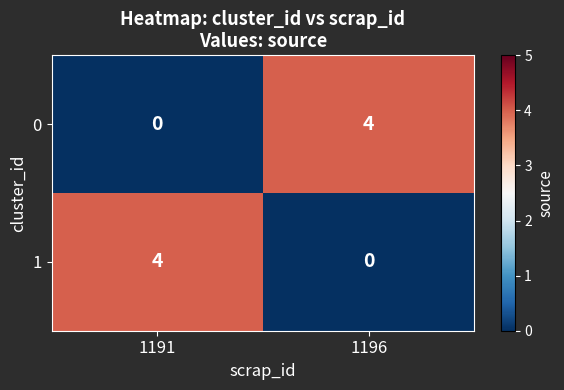

What is the total value across all series at 1191?

4